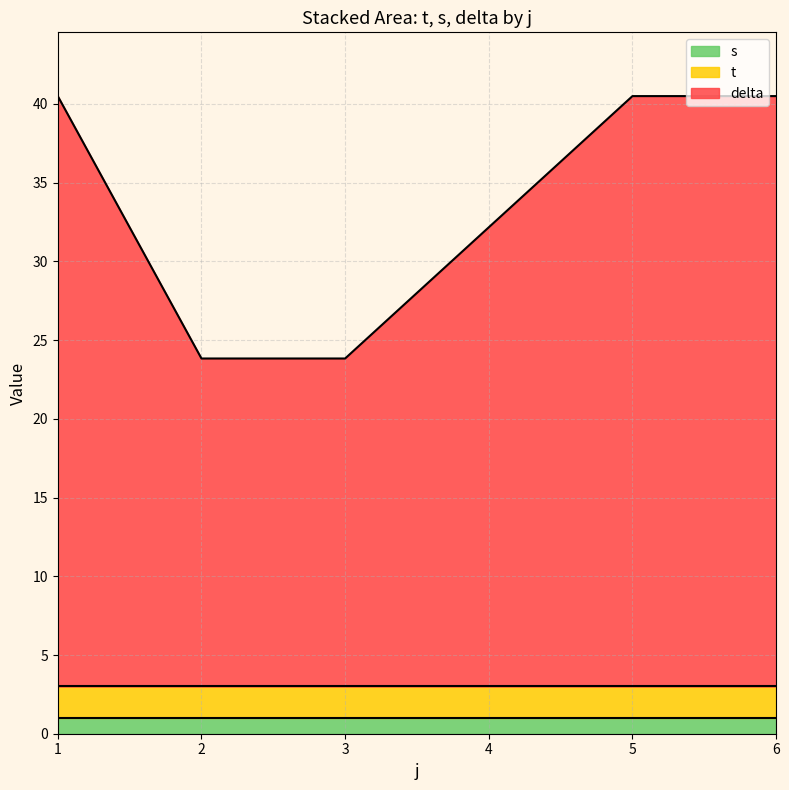

Which category has the lowest value across all series?

1